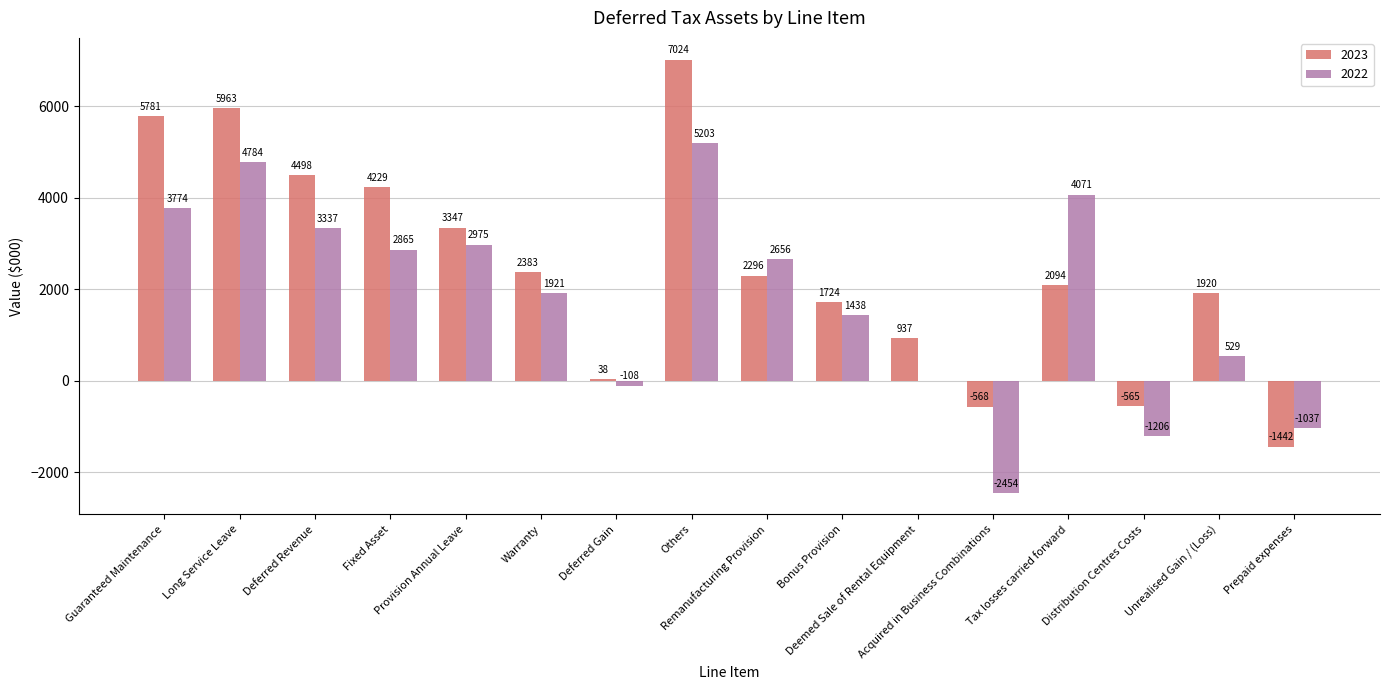

Where does the 2023 series first go above 2296?

Guaranteed Maintenance